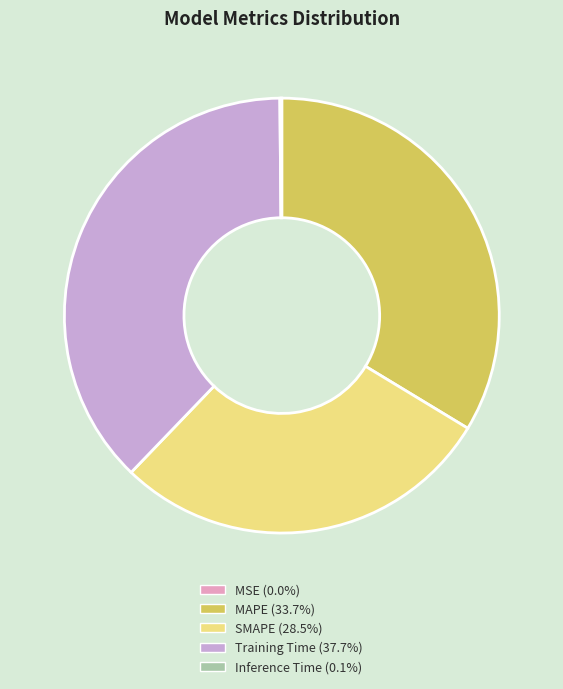

What is the ratio of the value at Training Time to the value at MAPE?

1.1